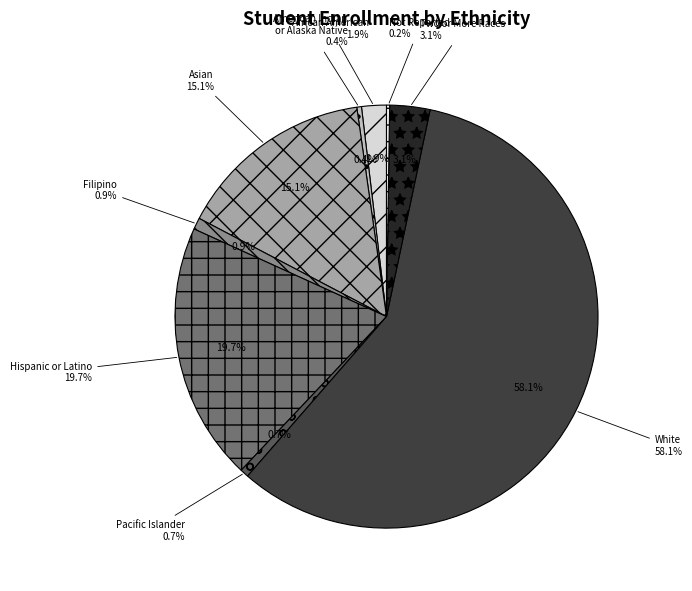

Rank the categories by value from highest to lowest.

White, Hispanic or Latino, Asian, Two or More Races, African American, Filipino, Pacific Islander, American Indian or Alaska Native, Not Reported